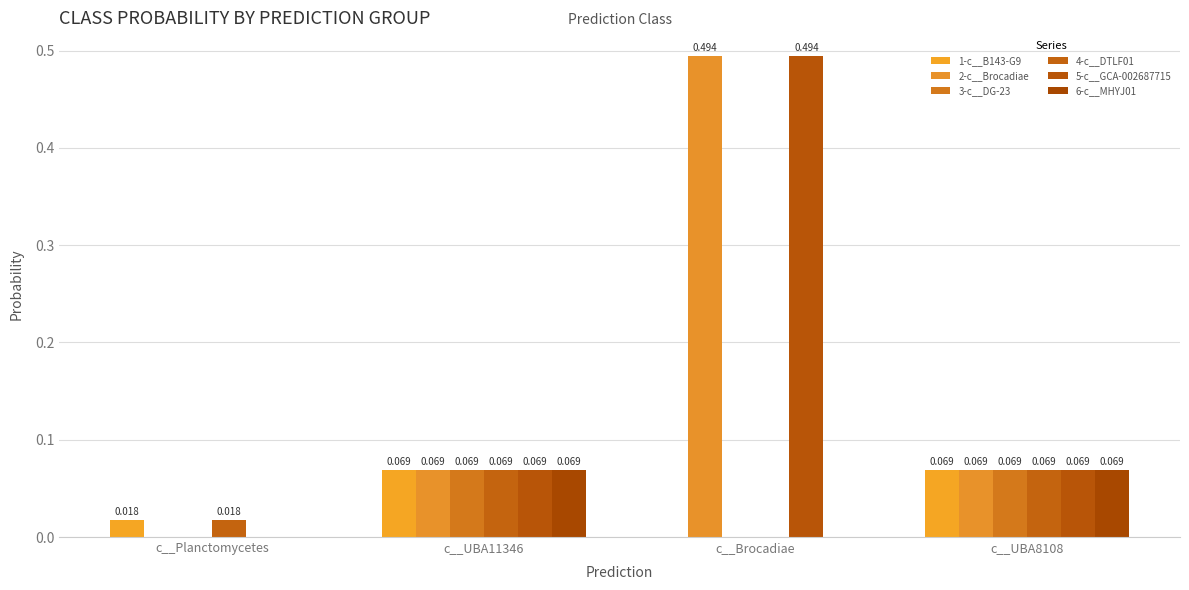

What is the sum of the 1-c__B143-G9 values at c__UBA11346 and c__Brocadiae?

0.1